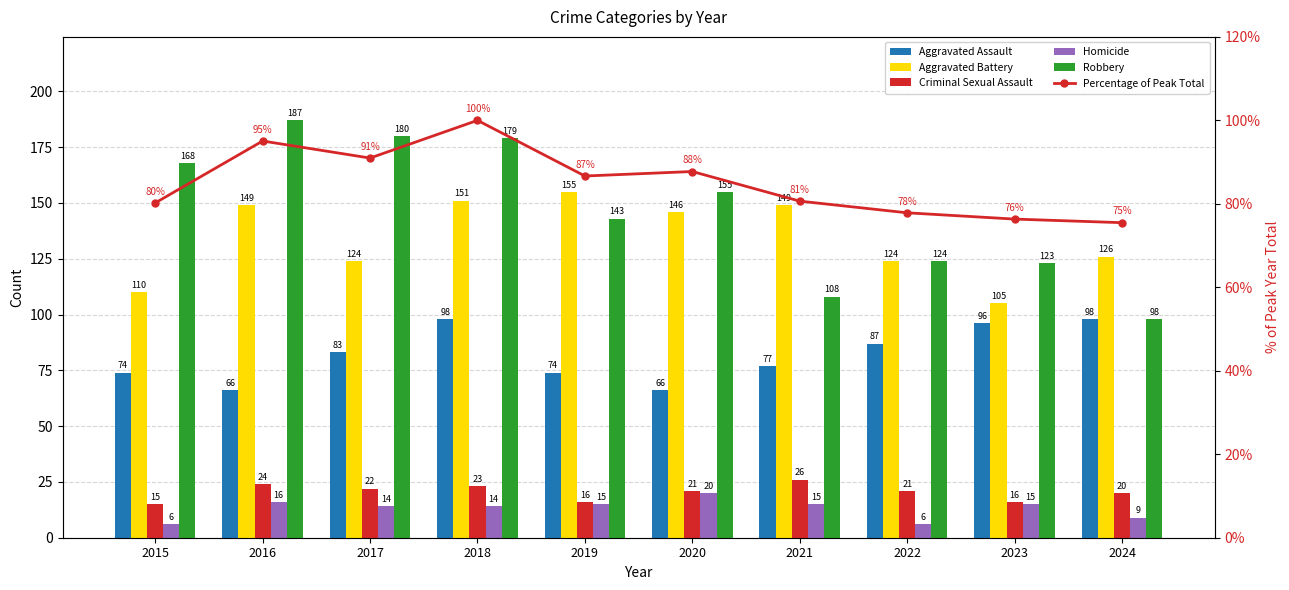

How many distinct data groups are displayed?

6